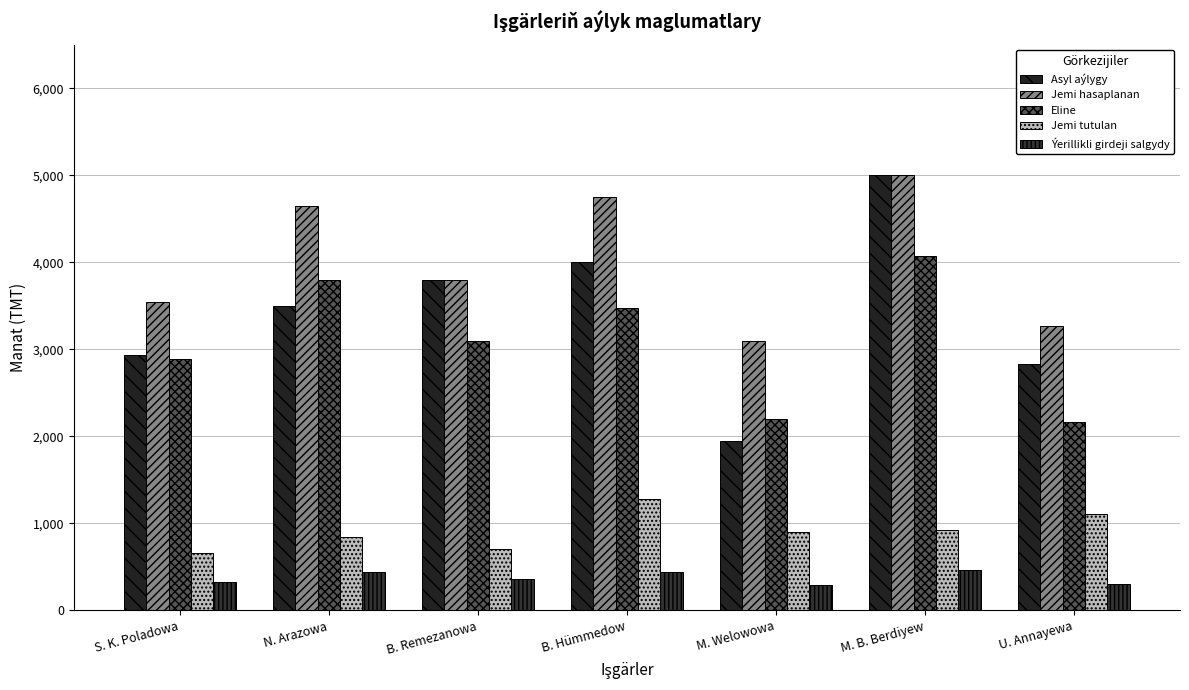

What is the total value across all series at B. Remezanowa?

11756.0